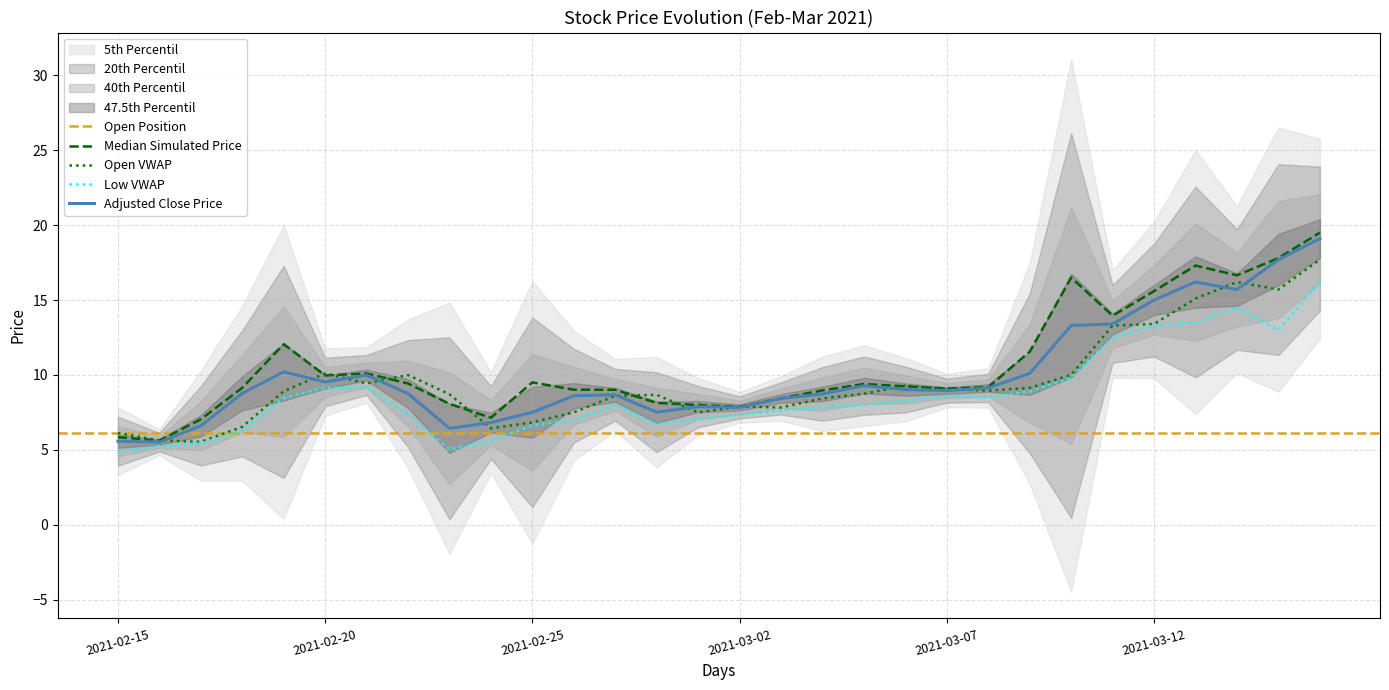

How many categories are shown in the chart?

30